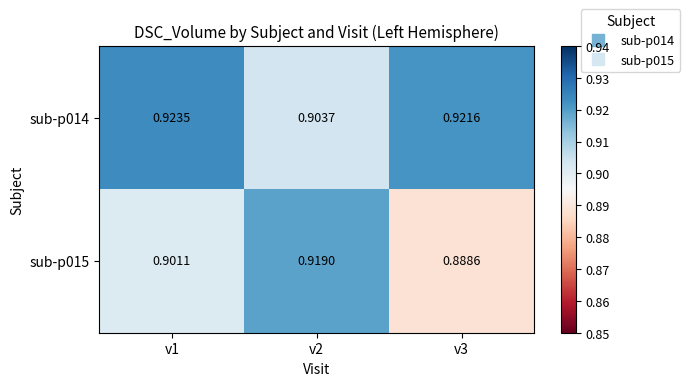

Is the value of sub-p014 at v1 greater than the value of sub-p015 at v3?

Yes